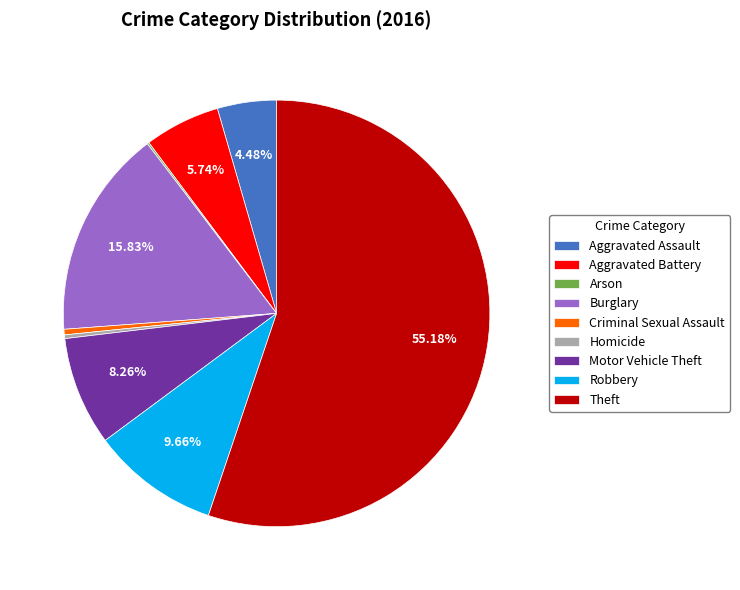

Which has a higher value, Criminal Sexual Assault or Robbery?

Robbery